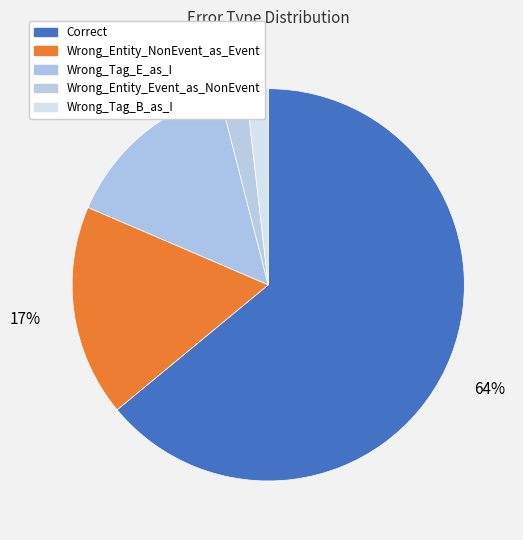

Which has a higher value, Wrong_Entity_Event_as_NonEvent or Wrong_Tag_B_as_I?

Wrong_Entity_Event_as_NonEvent